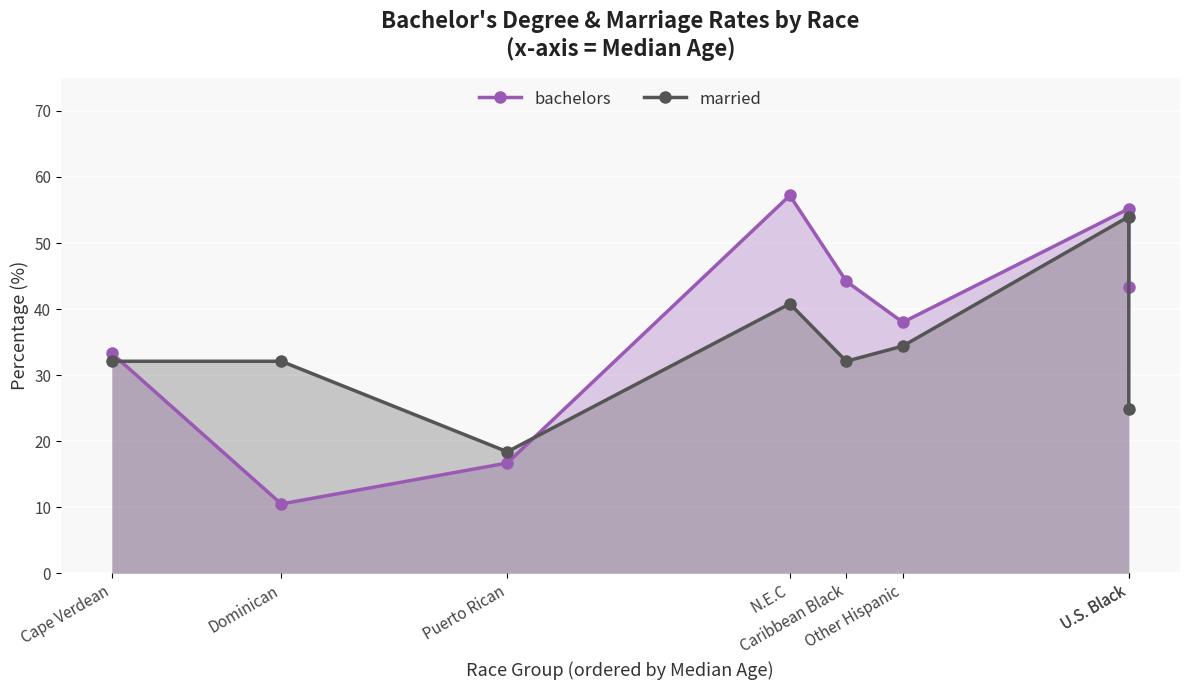

At how many categories does at least one series exceed 50?

2